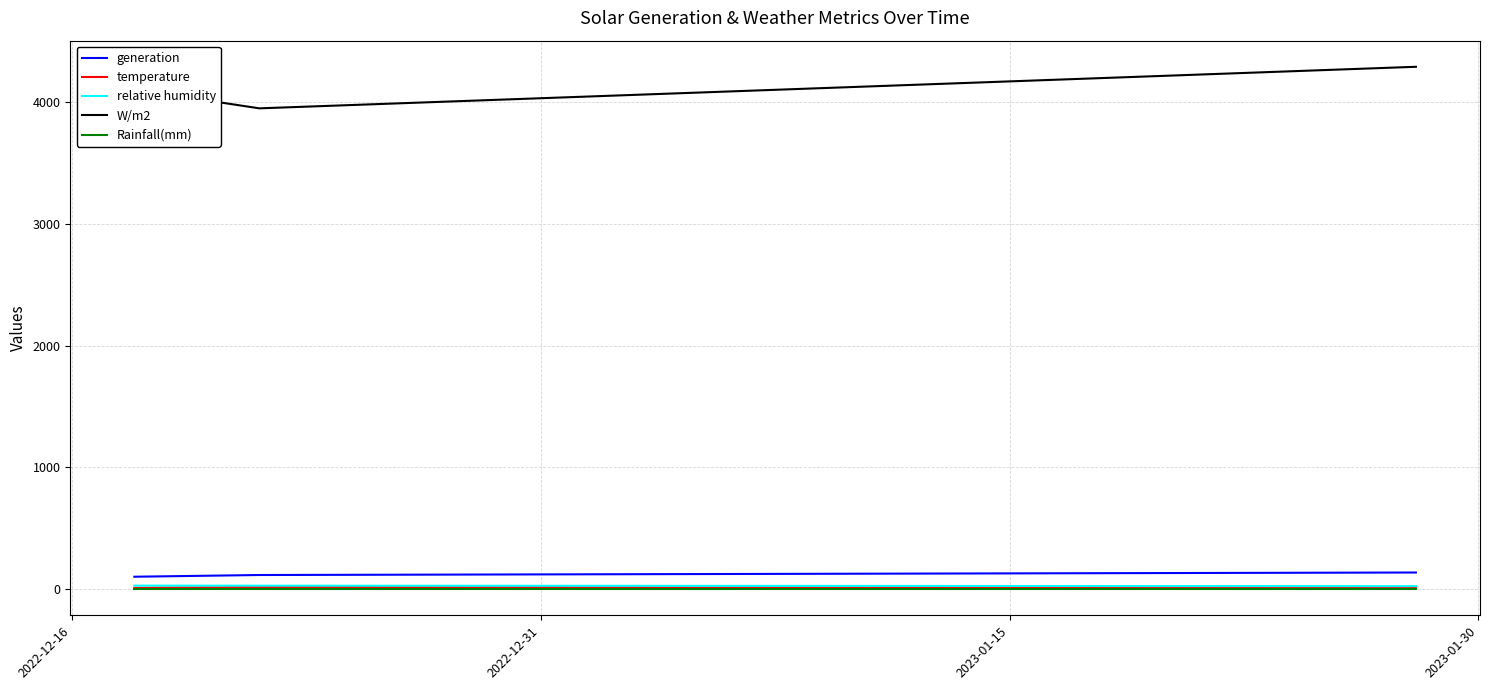

What is the greatest value displayed?

4292.7